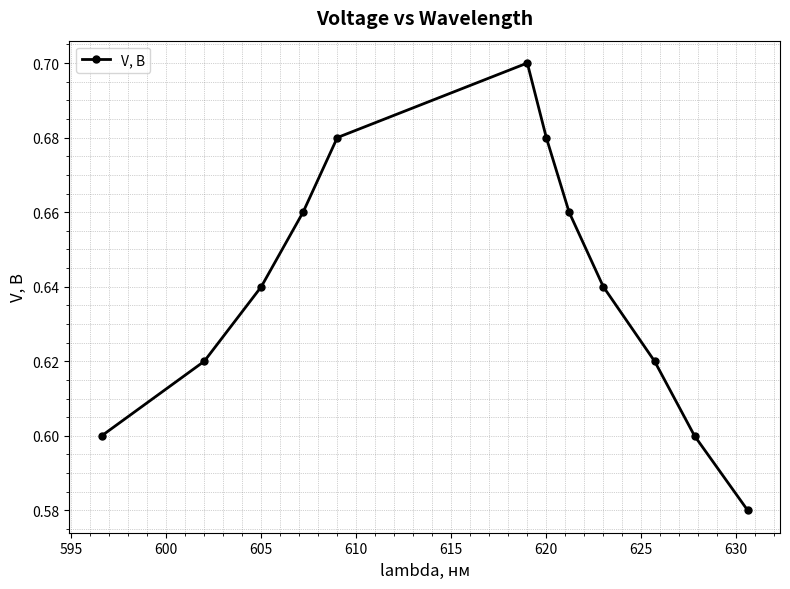

How many values are between 0 and 1?

12